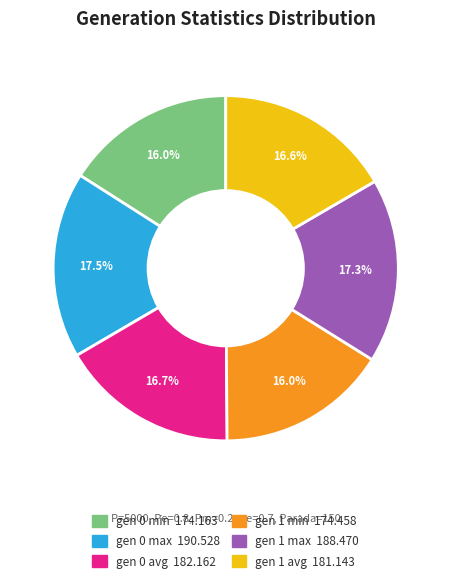

Between gen 1 max and gen 1 avg, which is larger?

gen 1 max